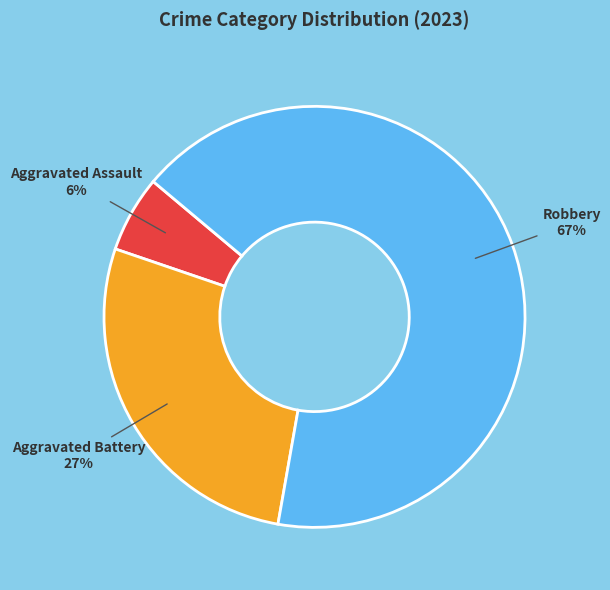

To the nearest percent, what is the difference between the largest and smallest slice percentages?

61%